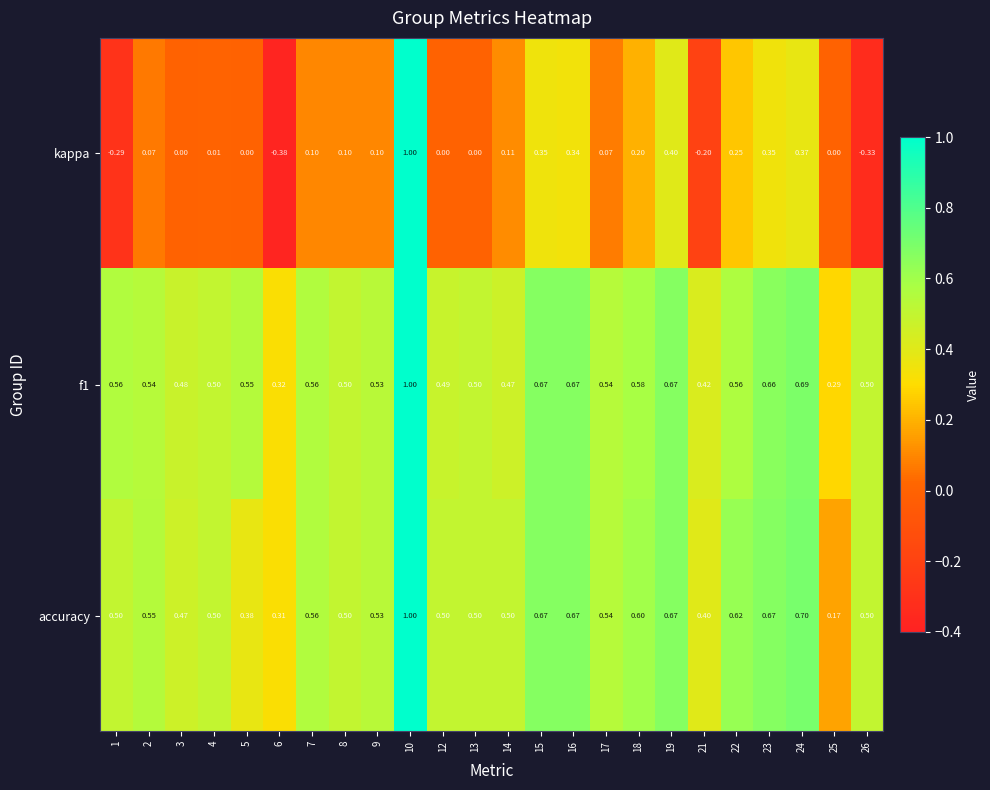

What is the total value across all series at 17?

1.2